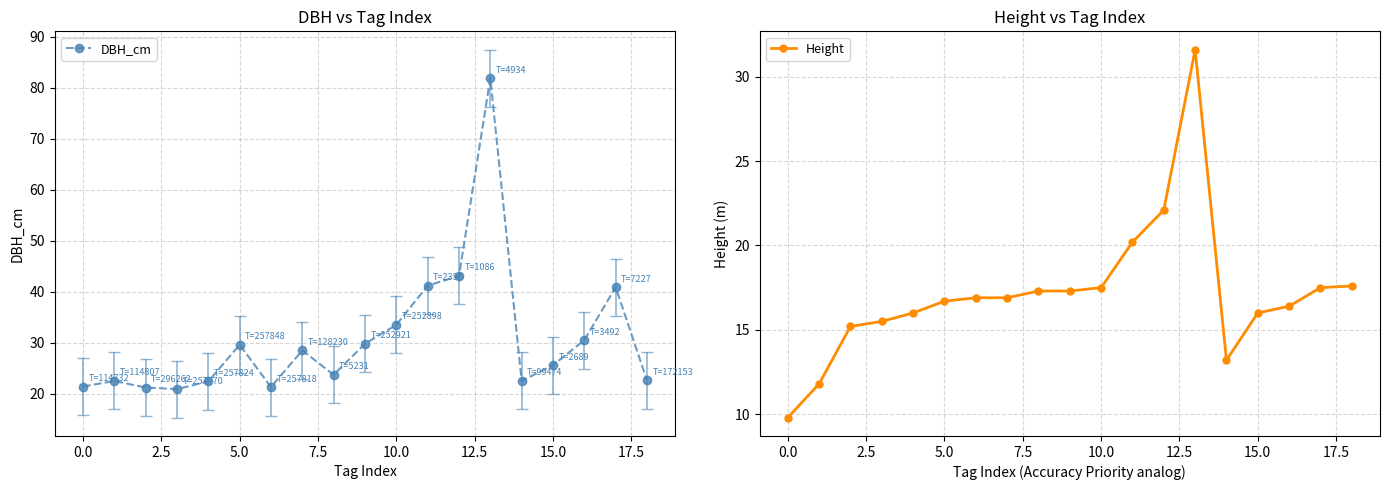

At how many categories does at least one series exceed 45?

1